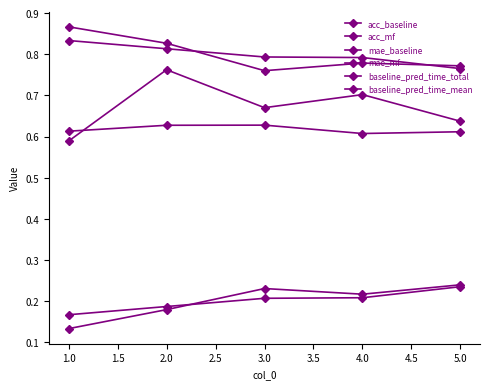

Count the number of data series in this chart.

6